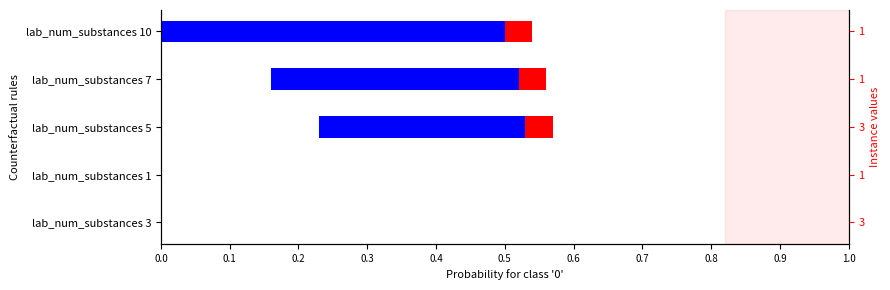

What are all the series names shown in the legend?

blue segment, red segment